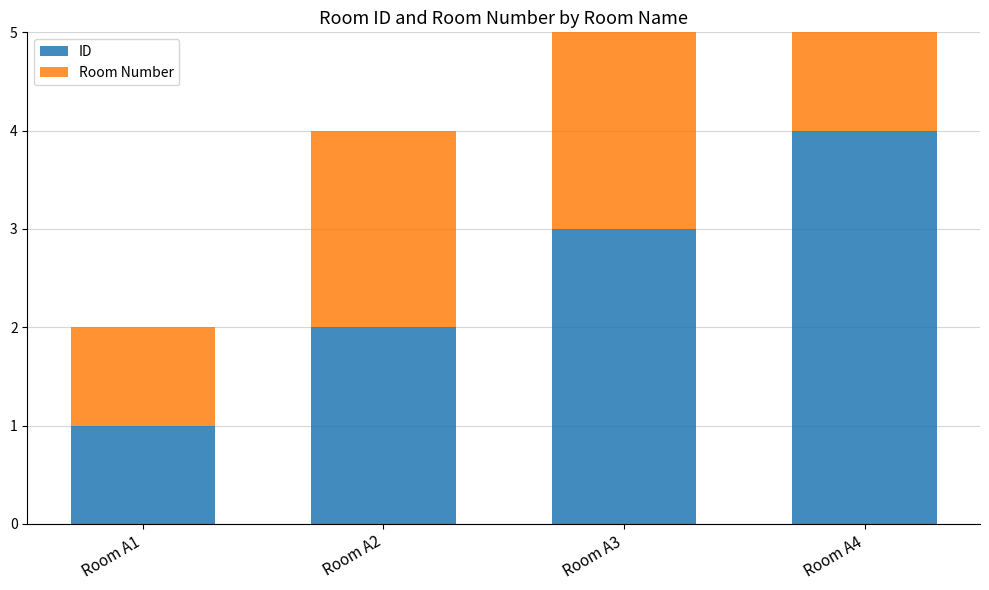

Reading right to left, transcribe all the data shown in this chart.

ID: Room A4=4	Room A3=3	Room A2=2	Room A1=1
Room Number: Room A4=4	Room A3=3	Room A2=2	Room A1=1